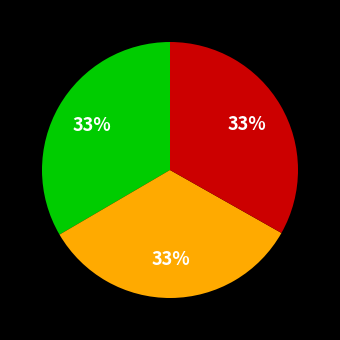

To the nearest percent, what is the average slice percentage?

33%